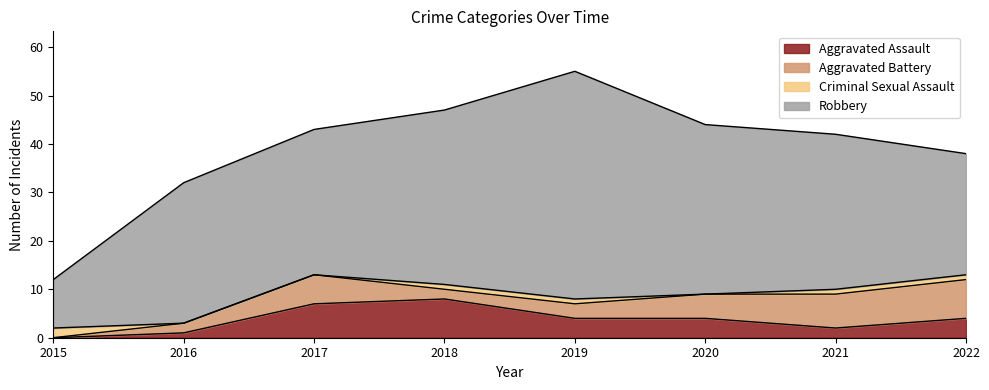

Where does the Aggravated Assault series first go above 4?

2017